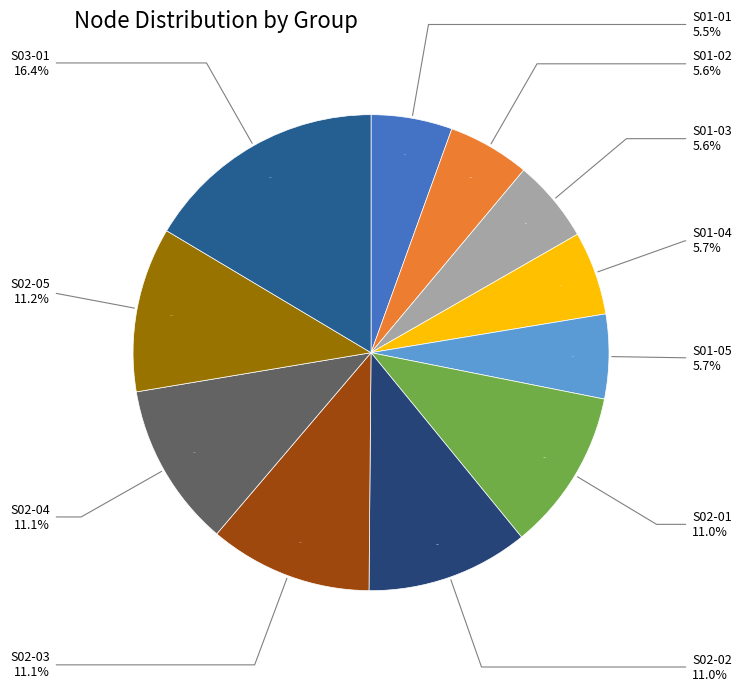

What is the total percentage of S02-04 and S03-01?

27.6%